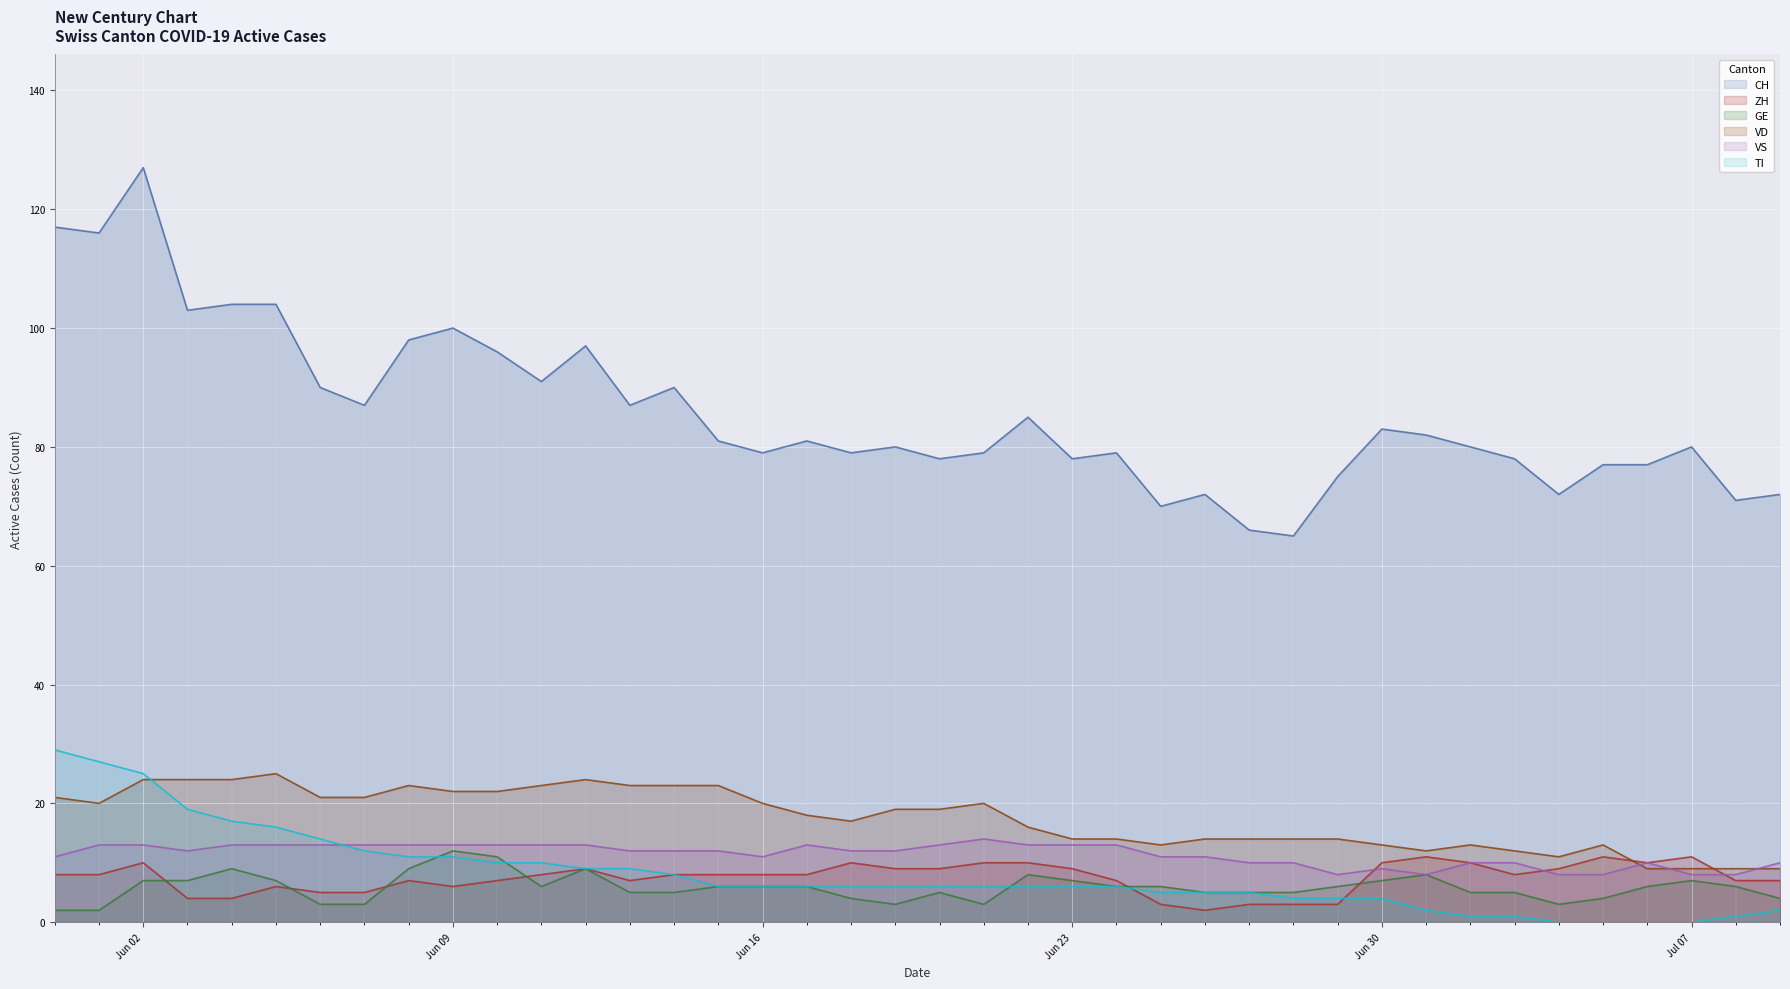

The value of VS at Jun 16 is 11. True or false?

True